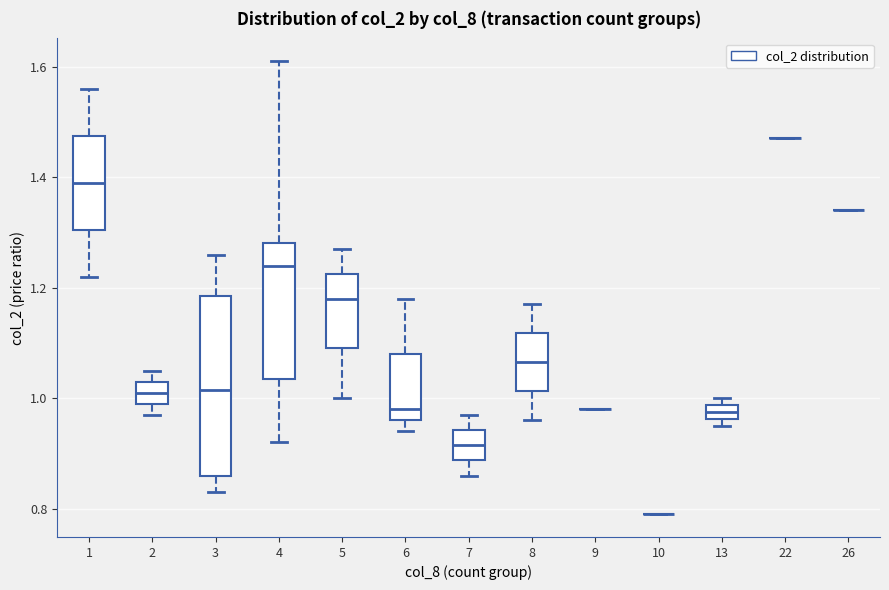

Which box is the tallest, from its lower edge to its upper edge?

3